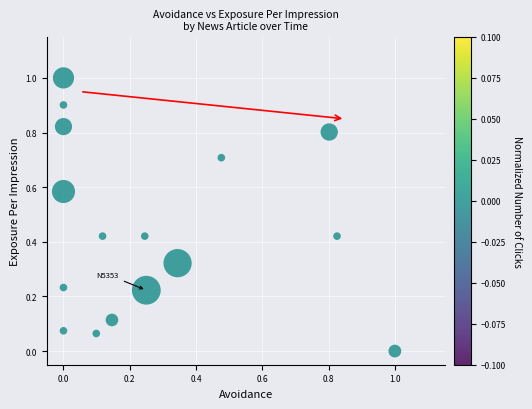

What is the range of X values (max minus min)?

1.0